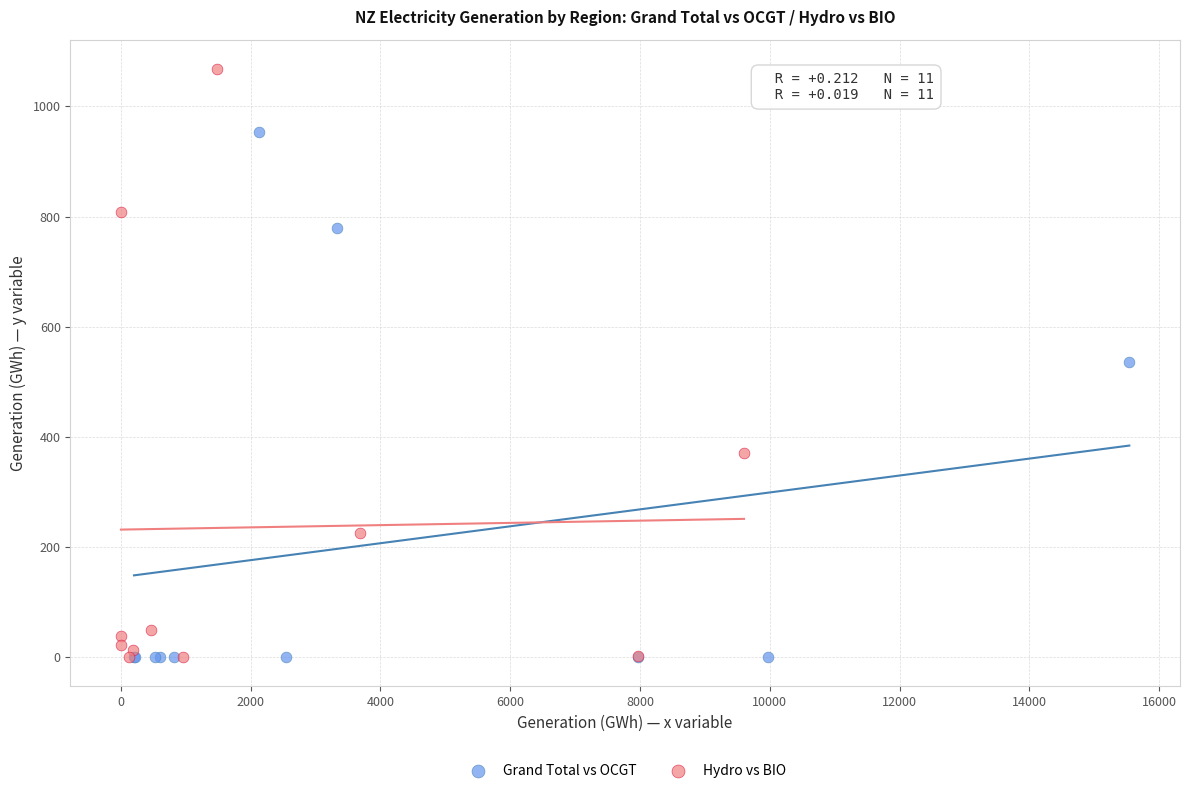

Which series reaches the maximum Y coordinate?

Hydro vs BIO